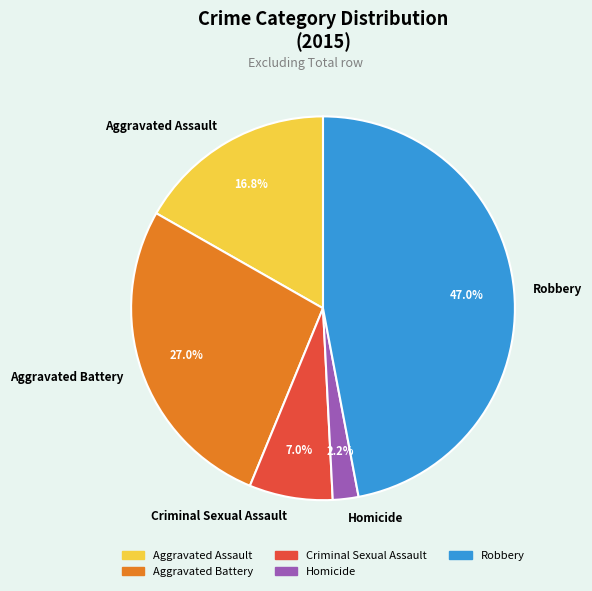

Which category has the smallest portion of the pie?

Homicide